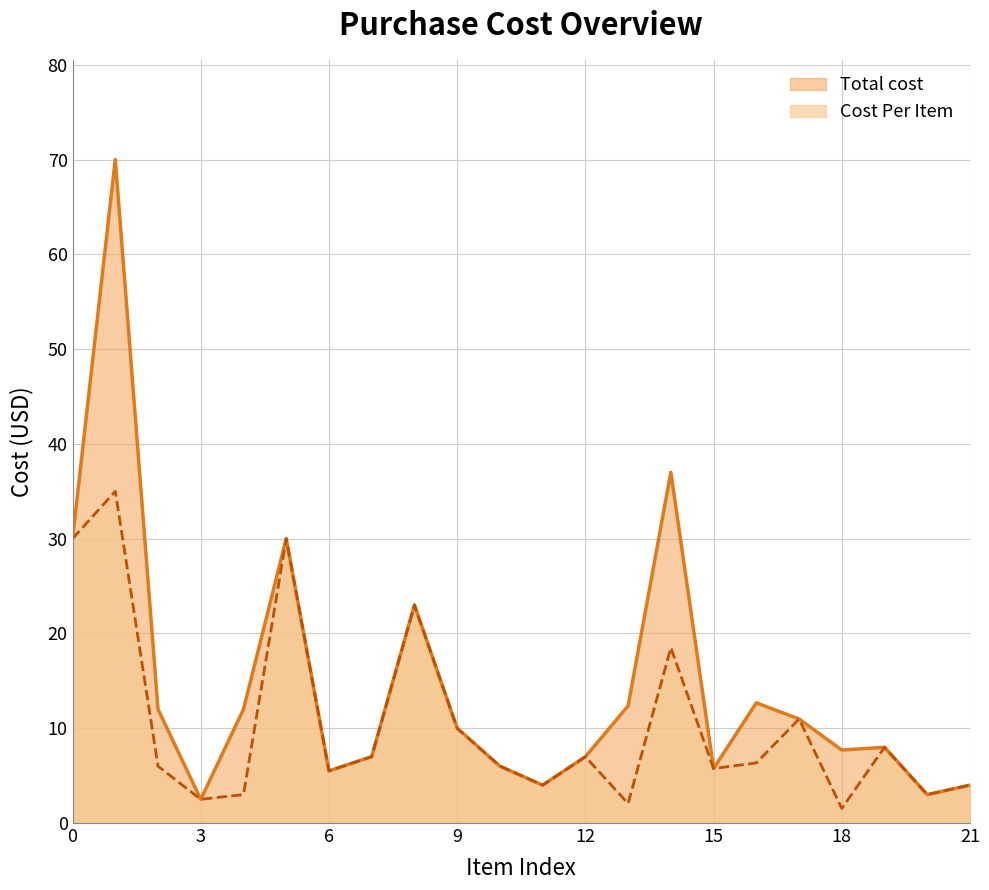

Is it true that cost_per_item equals 1.7 at 6?

False